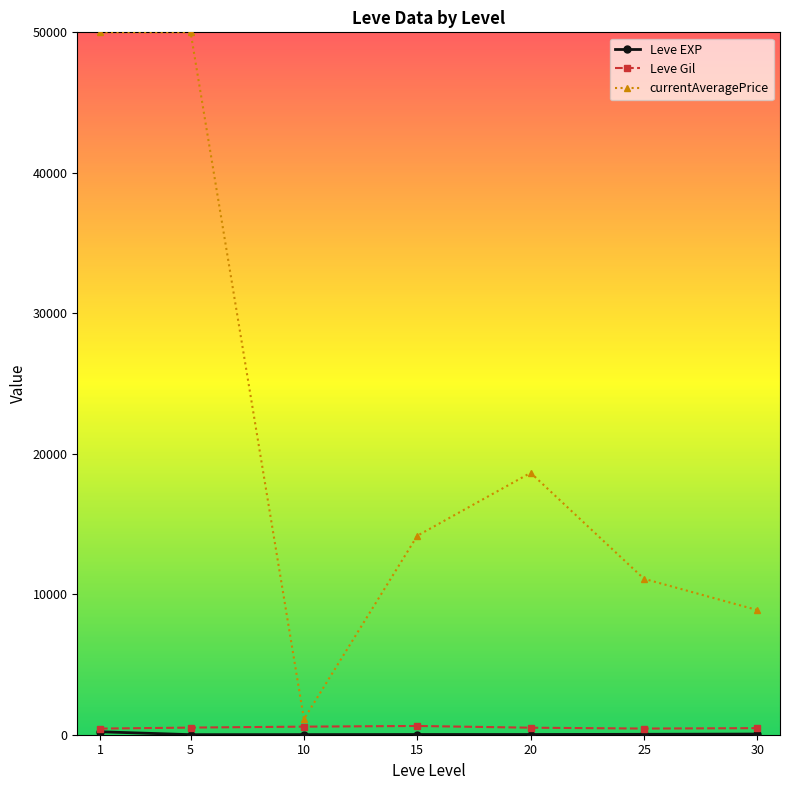

The value of currentAveragePrice at 1 is 86826.1. True or false?

False